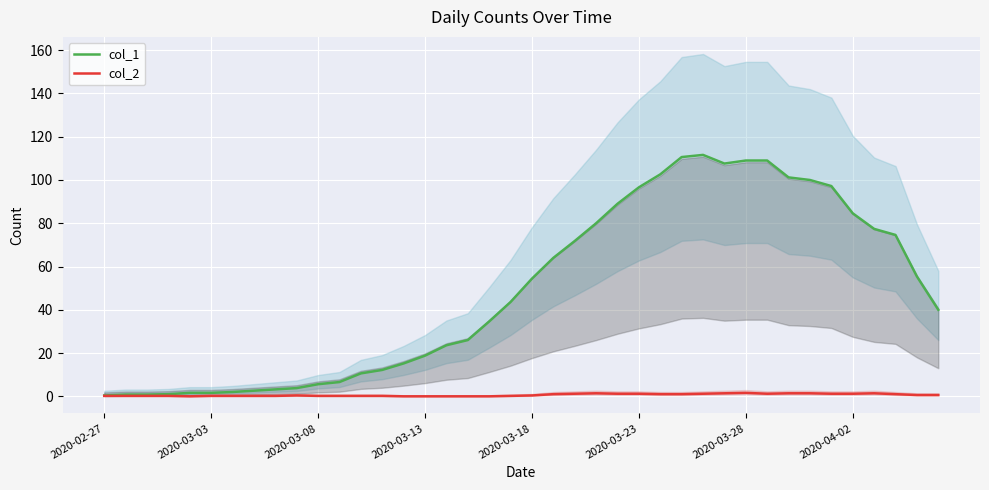

True or false: col_1 and col_2 intersect in this chart.

False